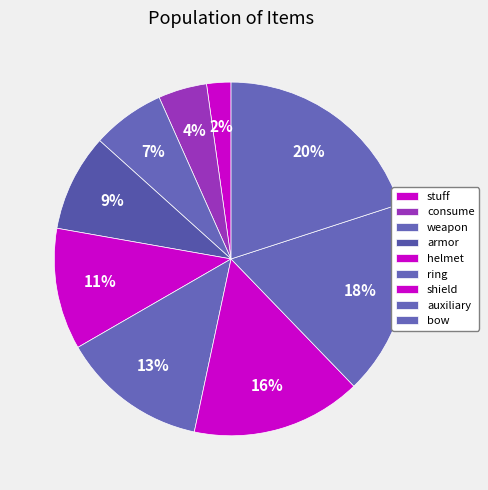

Which category has the smallest portion of the pie?

stuff